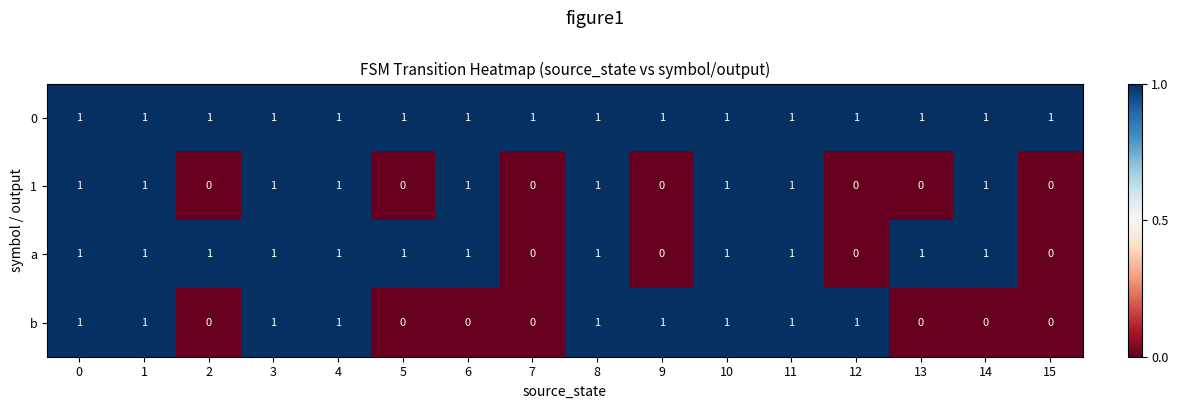

What is the sum of all 0 values?

16